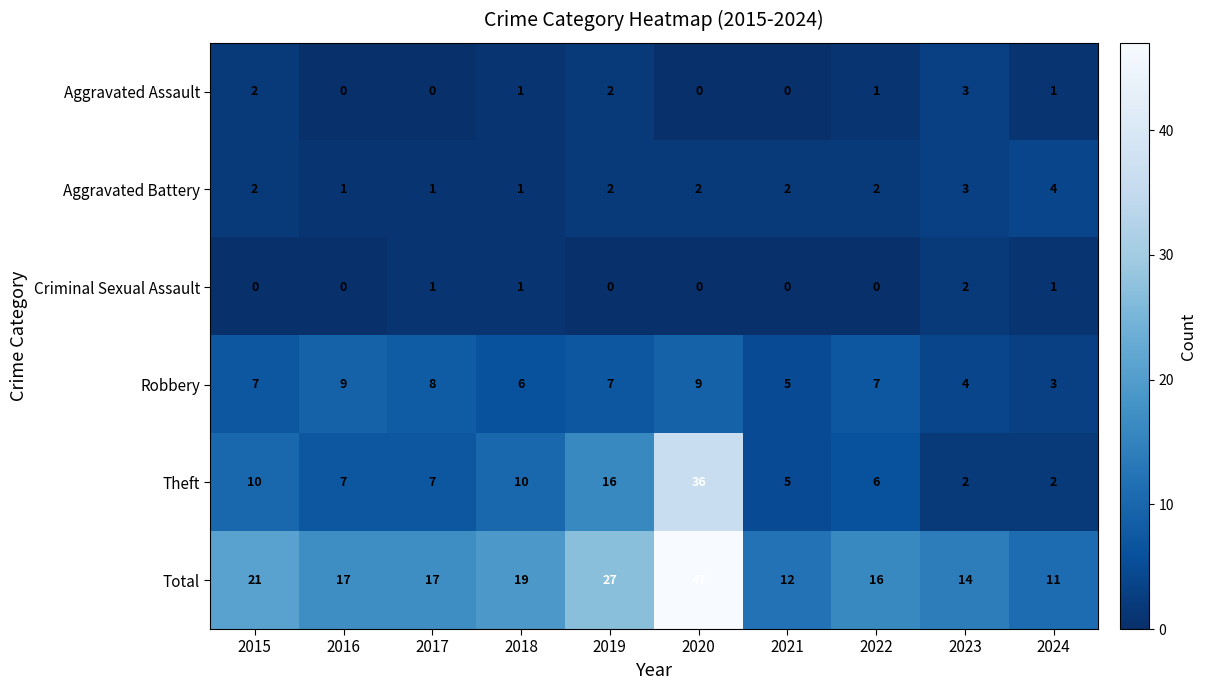

The Theft series shows 4 at 2016. True or false?

False